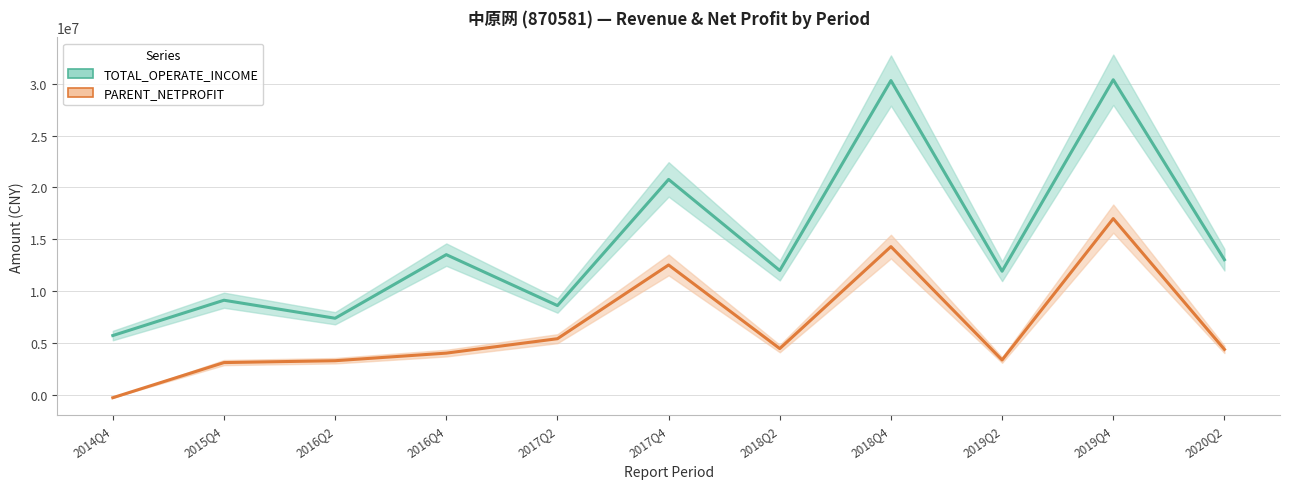

How many data points in TOTAL_OPERATE_INCOME are less than 11982548?

5